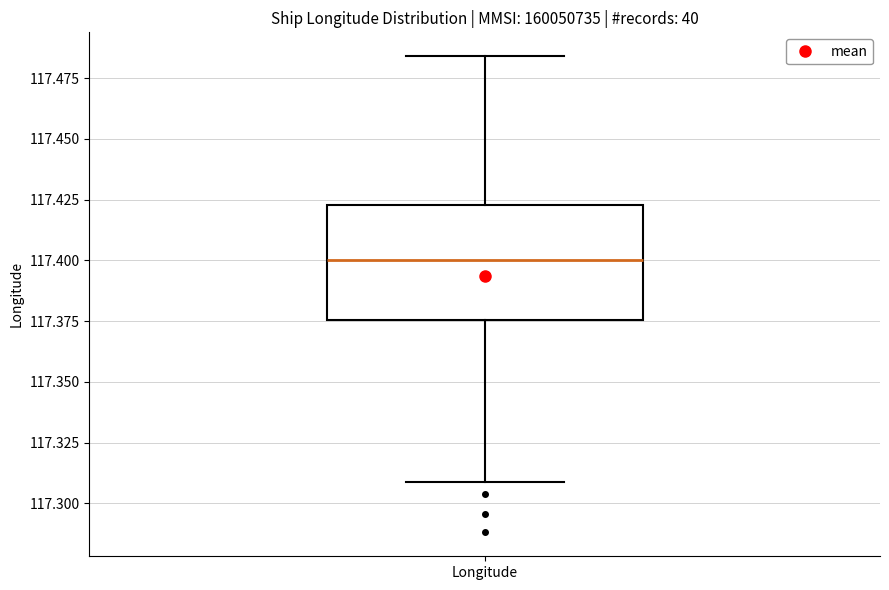

Transcribe this box plot: give where the median line is, the range the box spans, and where the two whiskers end, as read against the y-axis. The values are not printed on the chart, so give them approximately, as read against the axis.

median 117.400, box 117.375 to 117.425, whiskers 117.310 to 117.485